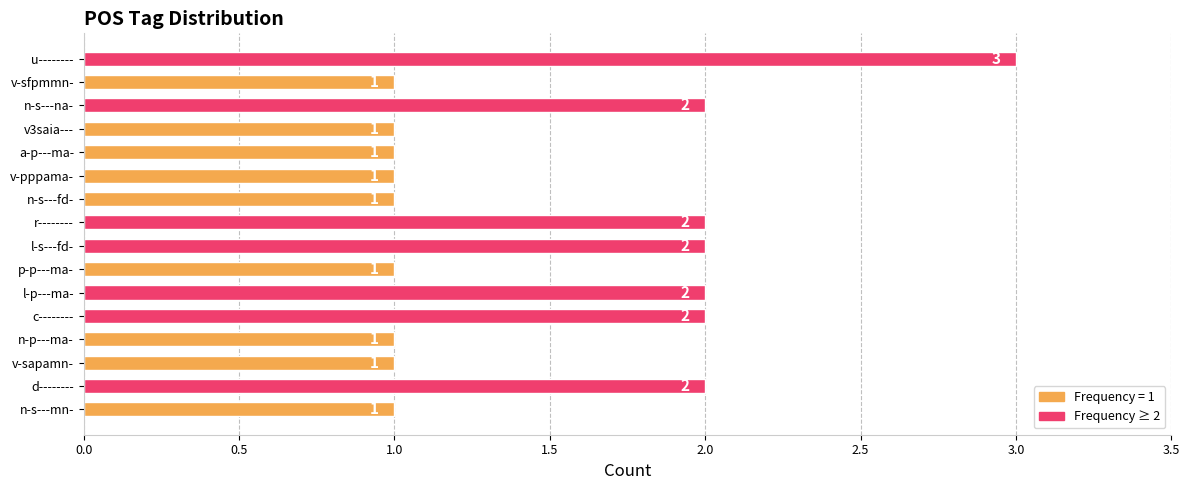

How many bars are there in total?

16